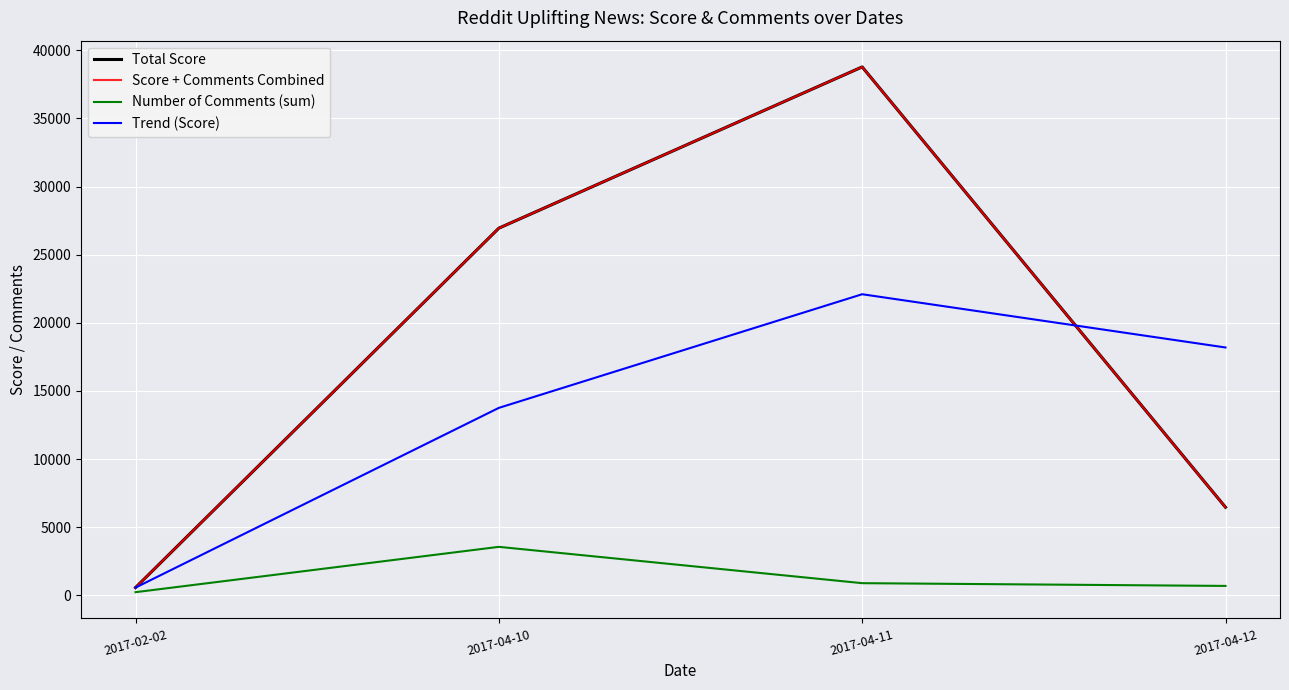

Between 2017-04-10 and 2017-04-12, which is larger?

2017-04-10